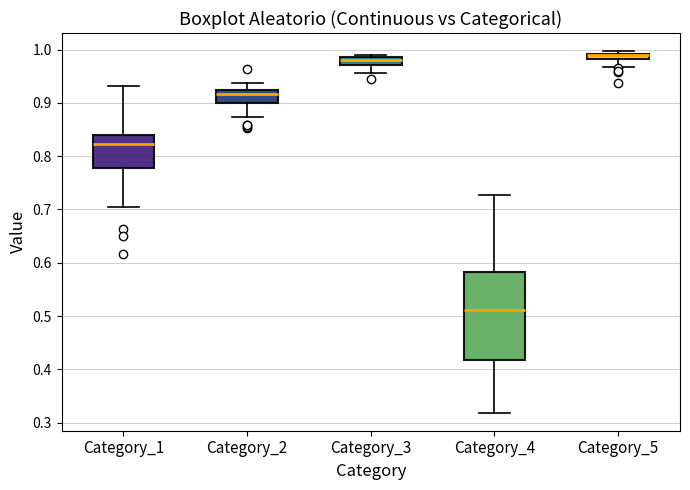

Comparing the boxes themselves (not the whiskers), which one is the tallest?

Category_4